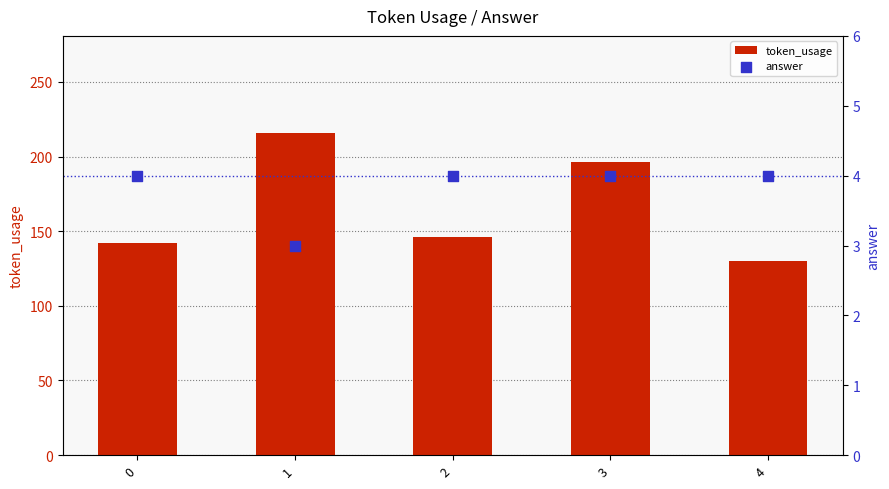

Which series contains the highest Y value?

token_usage